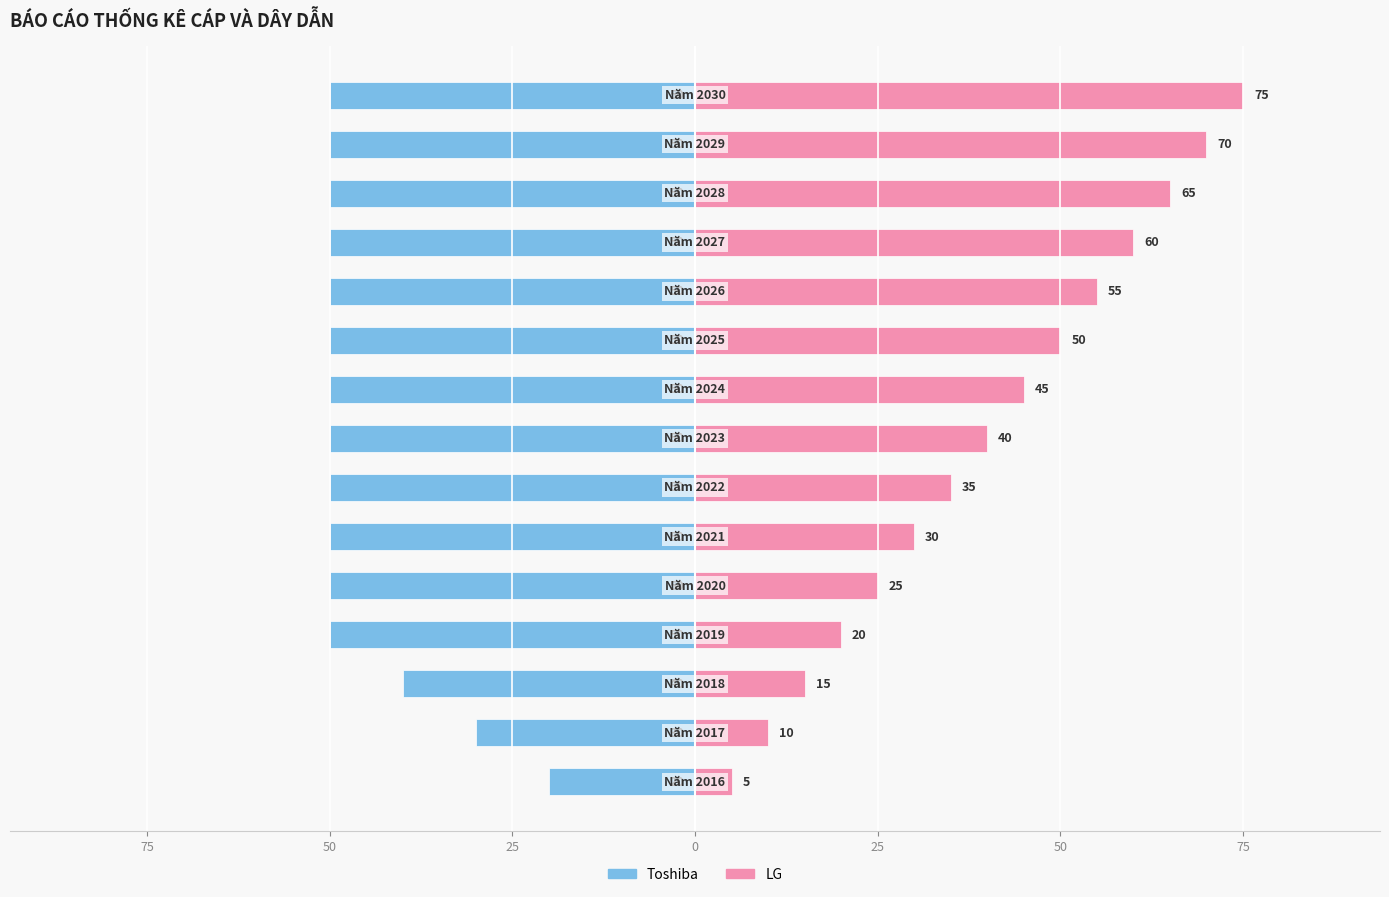

What are all the series names shown in the legend?

Toshiba, LG